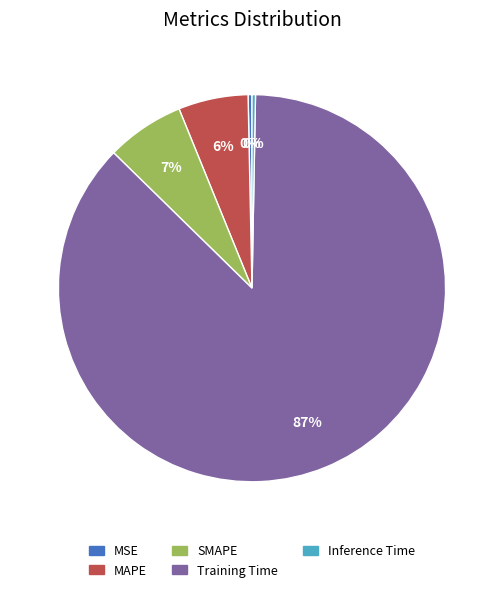

Do MAPE and Training Time together represent more than half of the pie?

Yes